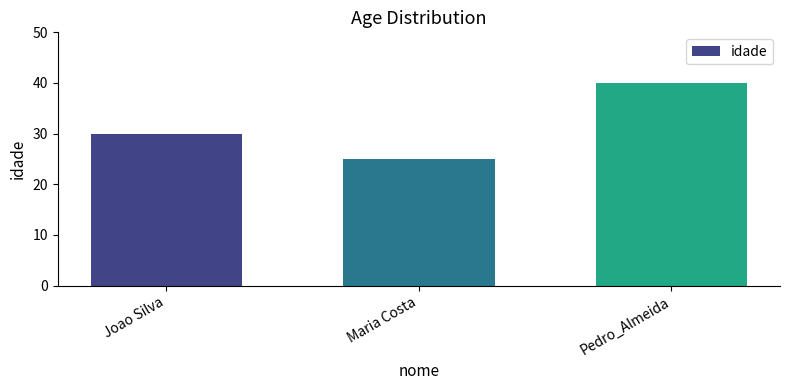

How many values are between 25 and 40?

3